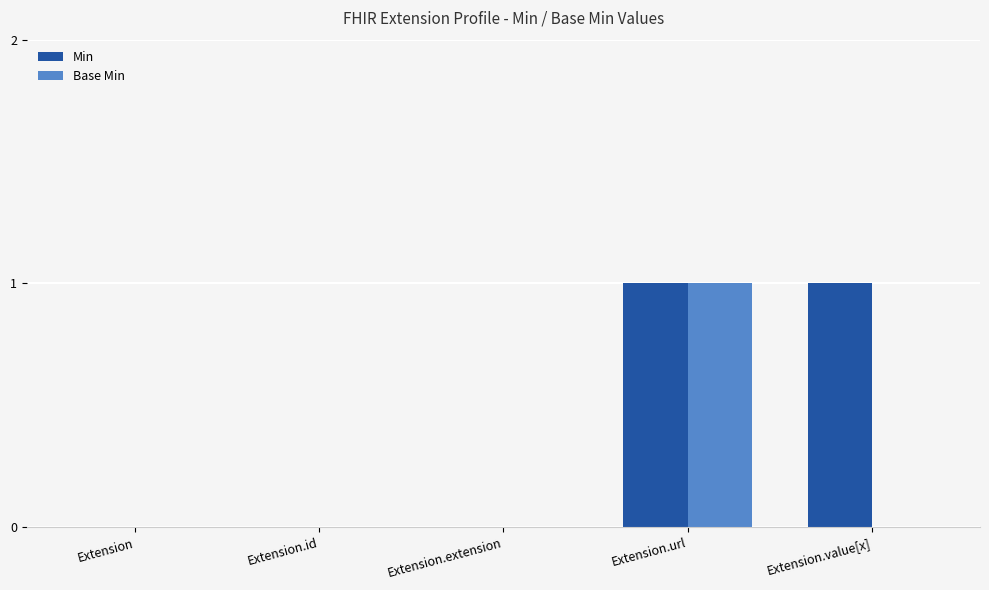

The Base Min series shows 0 at Extension.id. True or false?

True